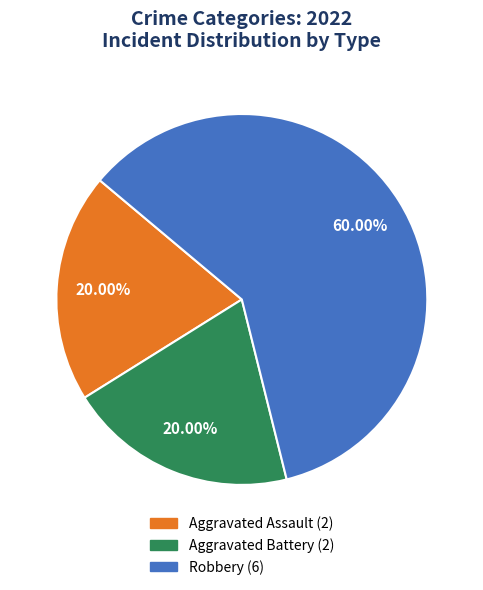

Is there any slice that represents more than half of the pie?

Yes